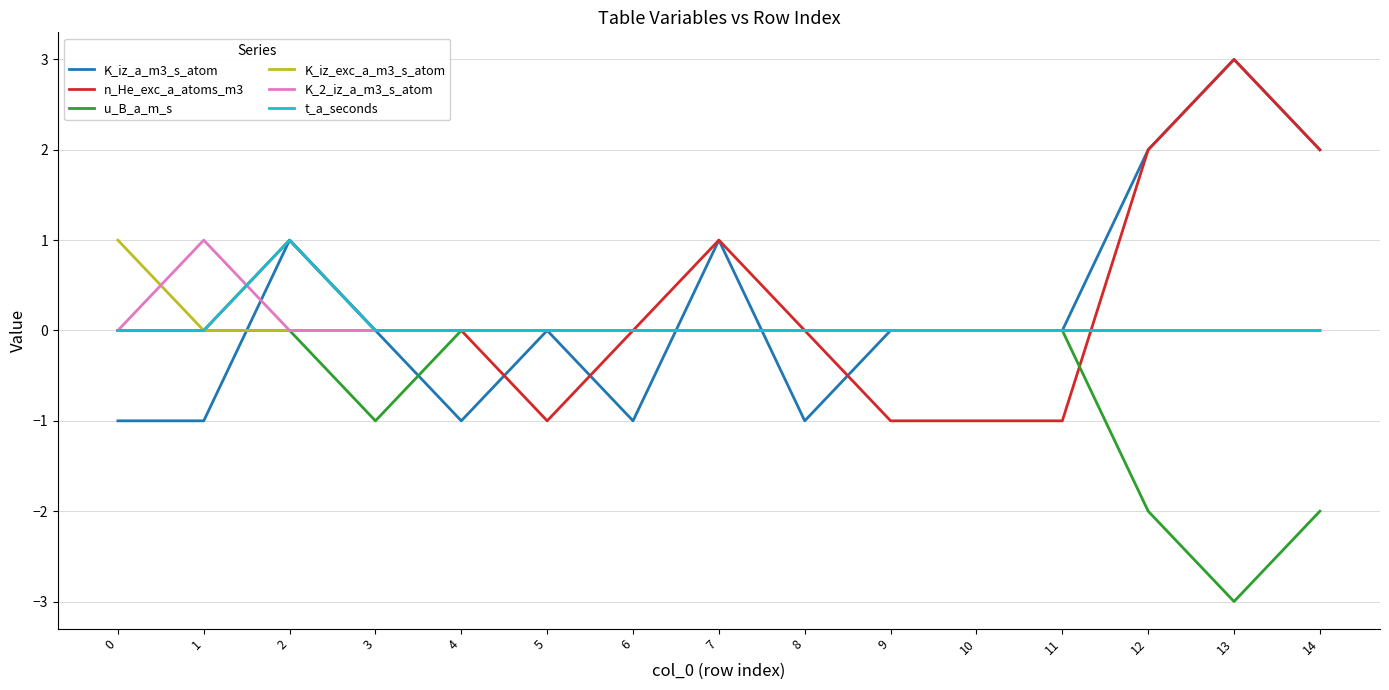

How many lines are shown in the chart?

6